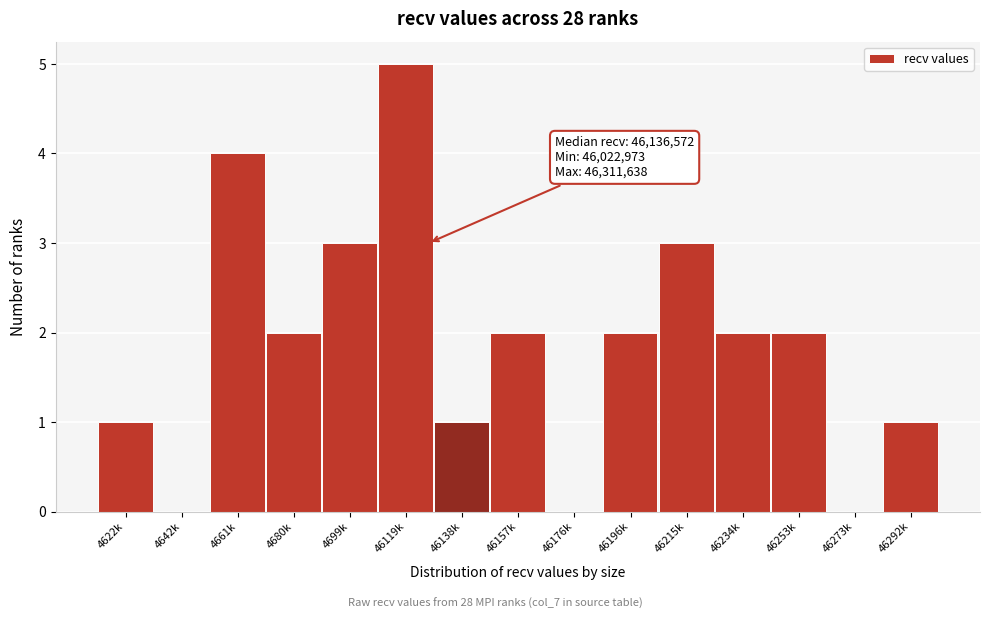

Reading right to left, what are all the values shown in this chart?

46292k=1	46273k=0	46253k=2	46234k=2	46215k=3	46196k=2	46176k=0	46157k=2	46138k=1	46119k=5	4699k=3	4680k=2	4661k=4	4642k=0	4622k=1